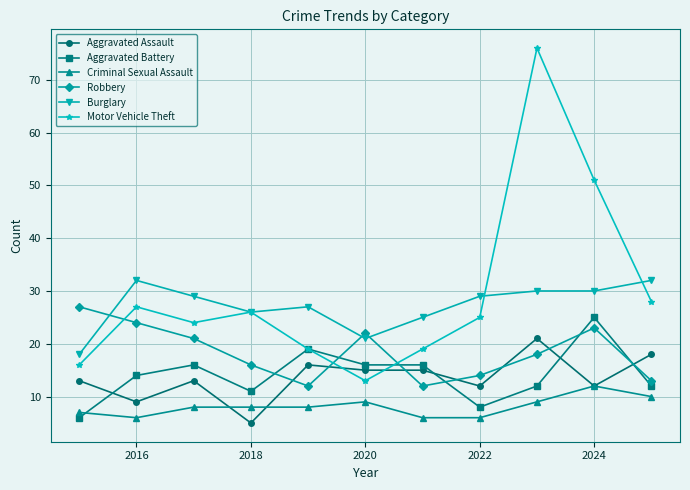

True or false: Burglary has more than 1 interior local peaks.

True